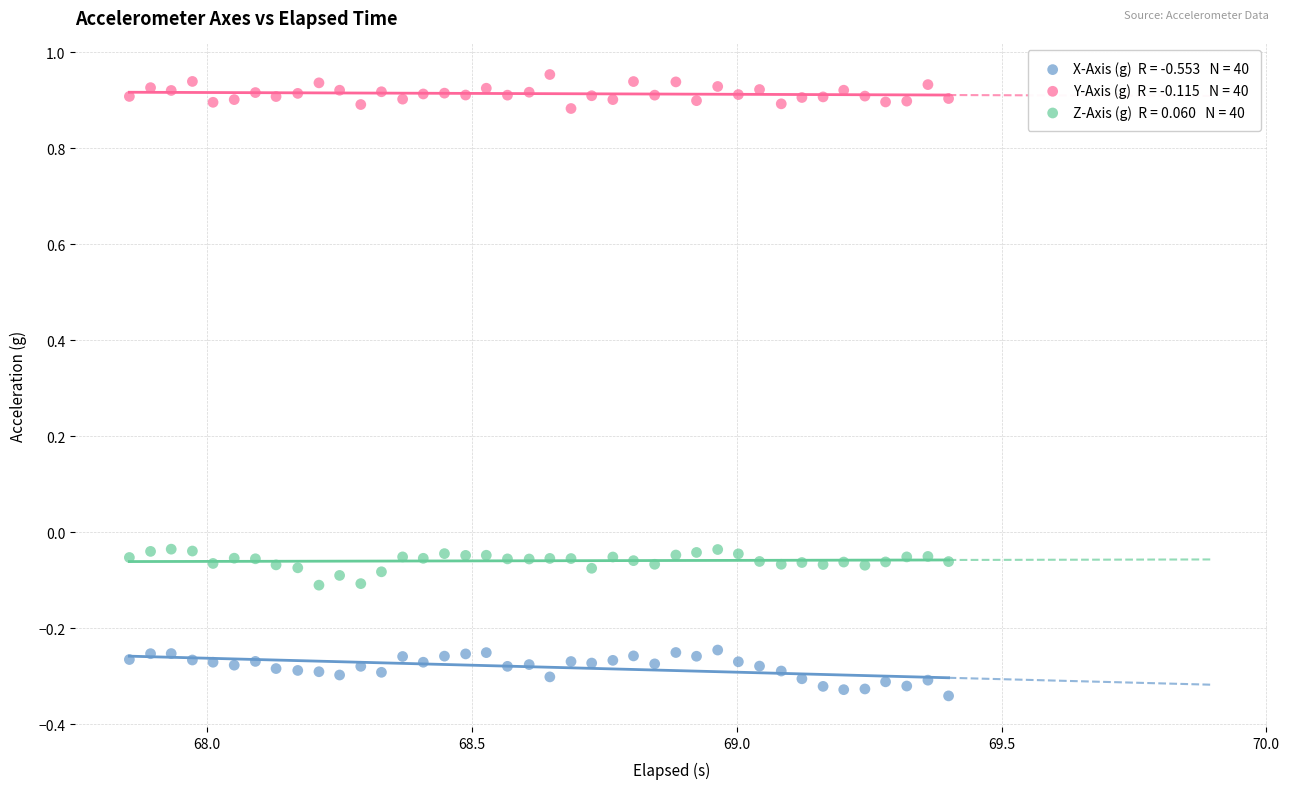

Across all data points, what is the range of X values (max minus min)?

1.5